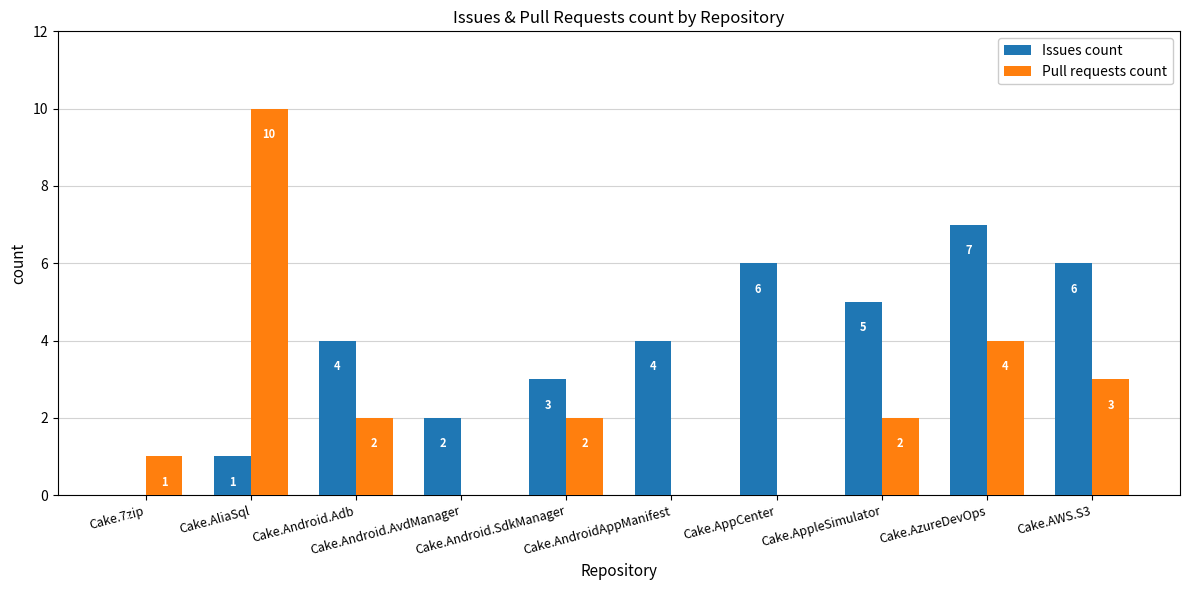

What is the maximum value for Pull requests count?

10